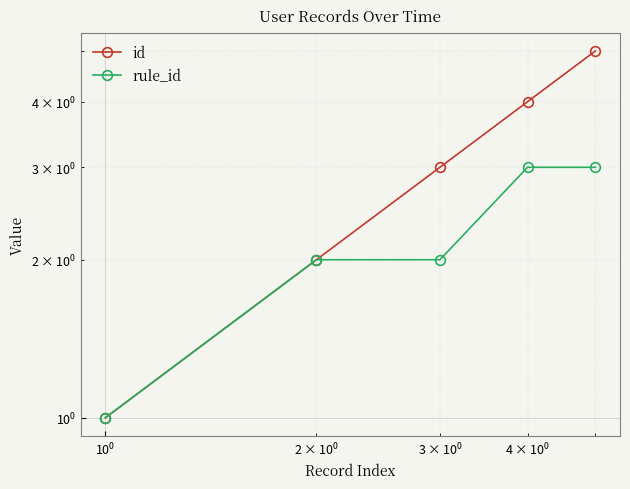

How many values in the rule_id series are below 2?

1